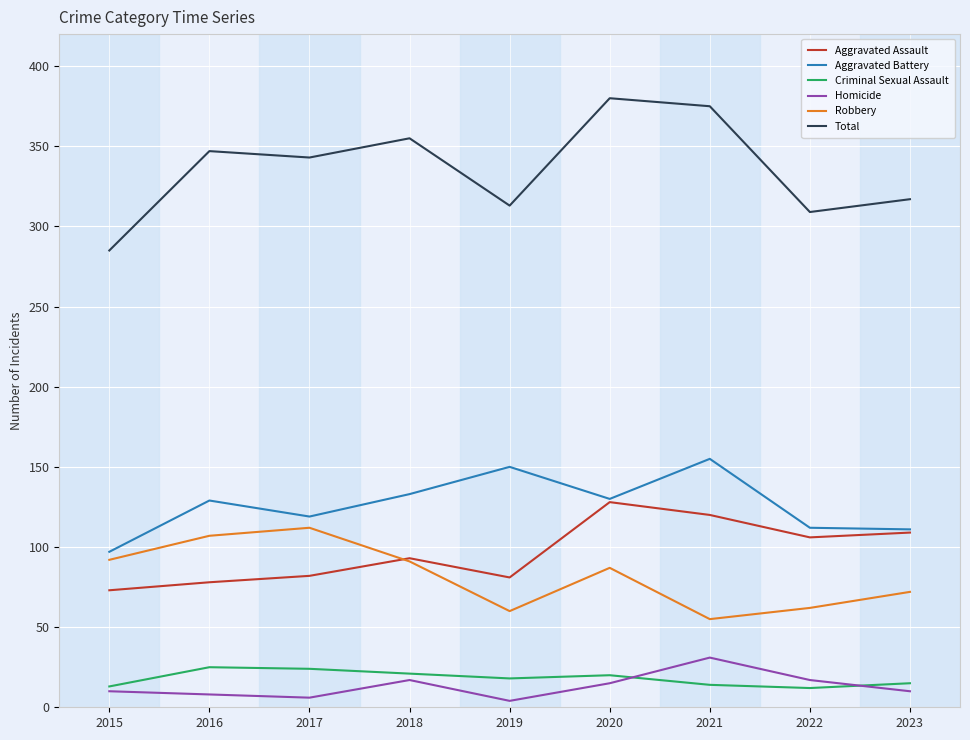

List the series in order of their peak value, highest first.

Total, Aggravated Battery, Aggravated Assault, Robbery, Homicide, Criminal Sexual Assault